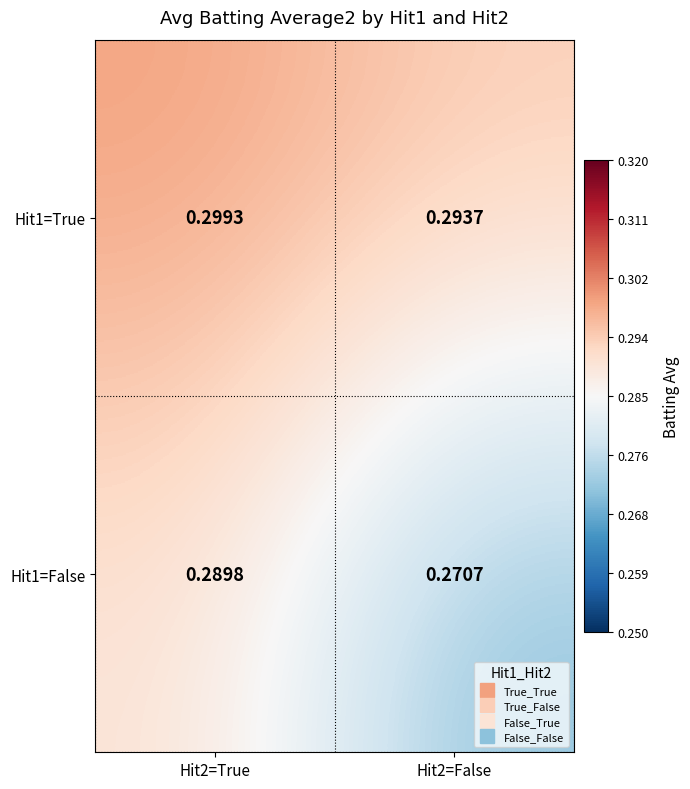

Is the value of Hit1=False at Hit2=True greater than the value of Hit1=True at Hit2=False?

No